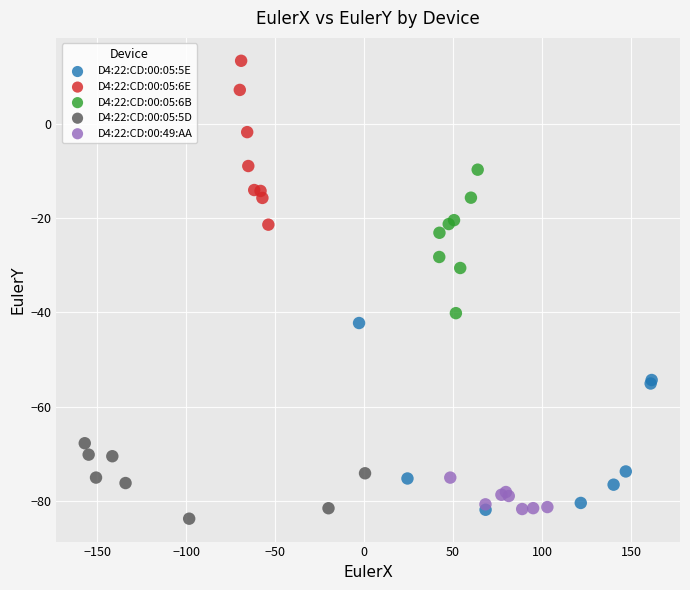

Which series contains the highest Y value?

D4:22:CD:00:05:6E